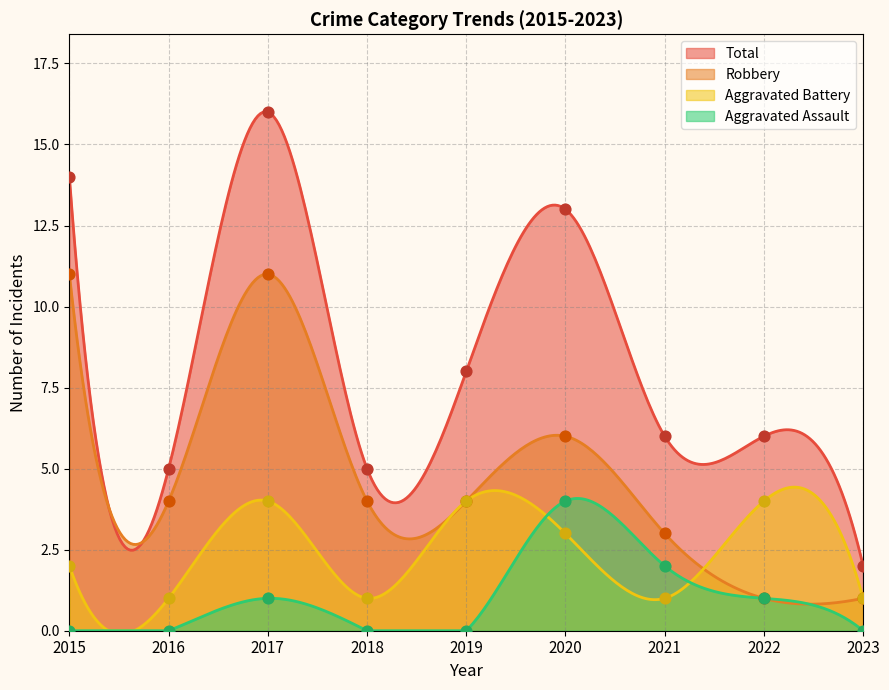

What are all the series names shown in the legend?

Aggravated Assault, Aggravated Battery, Robbery, Total